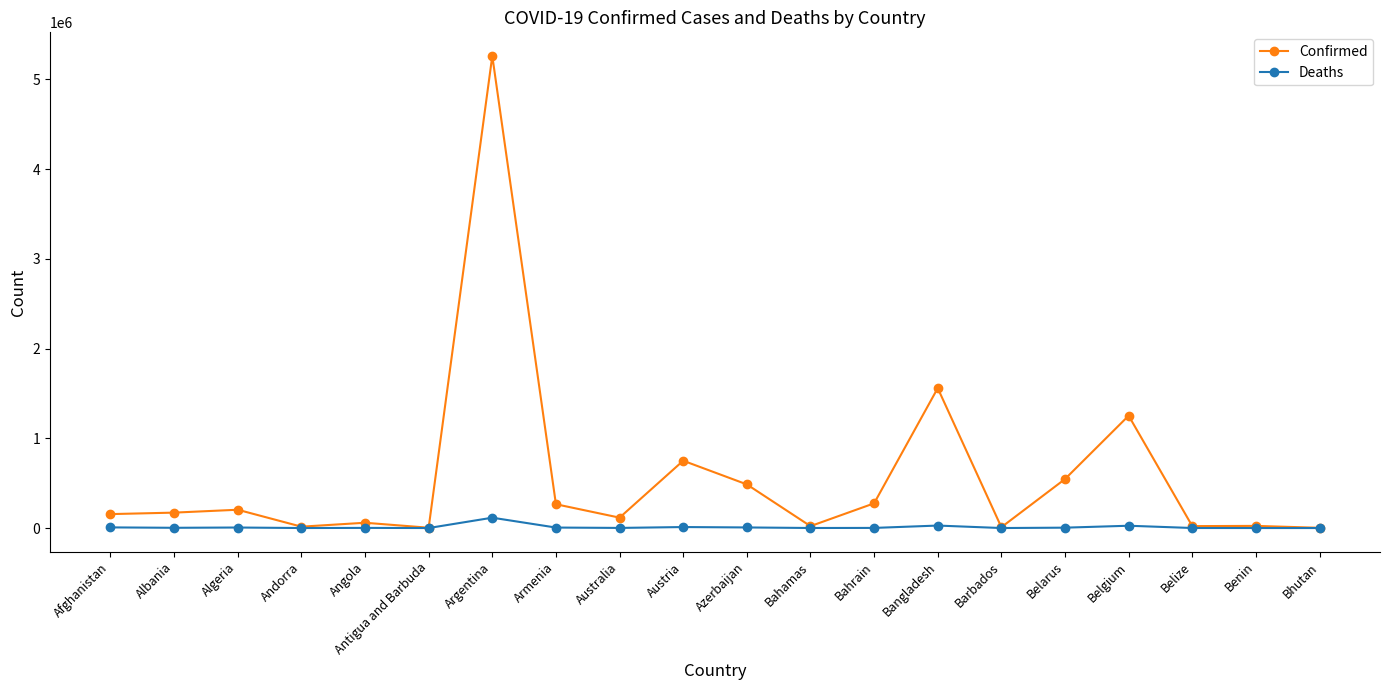

How many lines are shown in the chart?

2